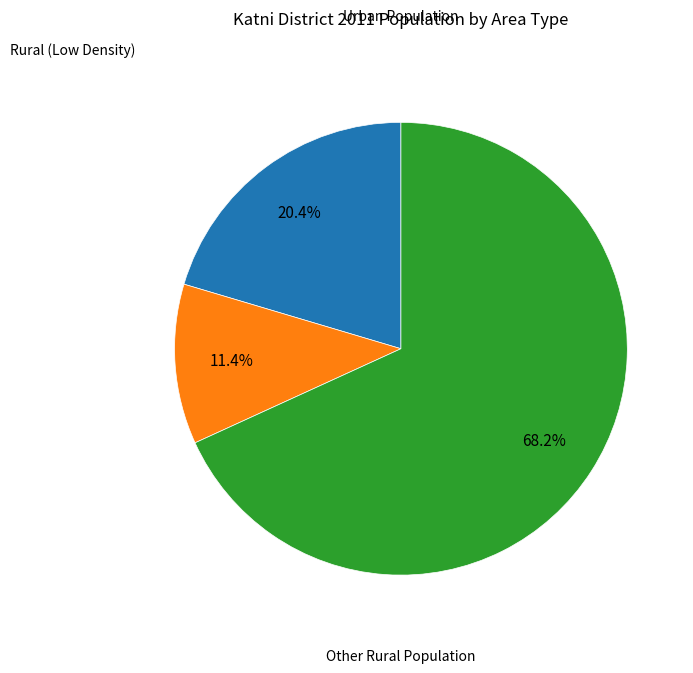

Is there any slice that represents more than half of the pie?

Yes